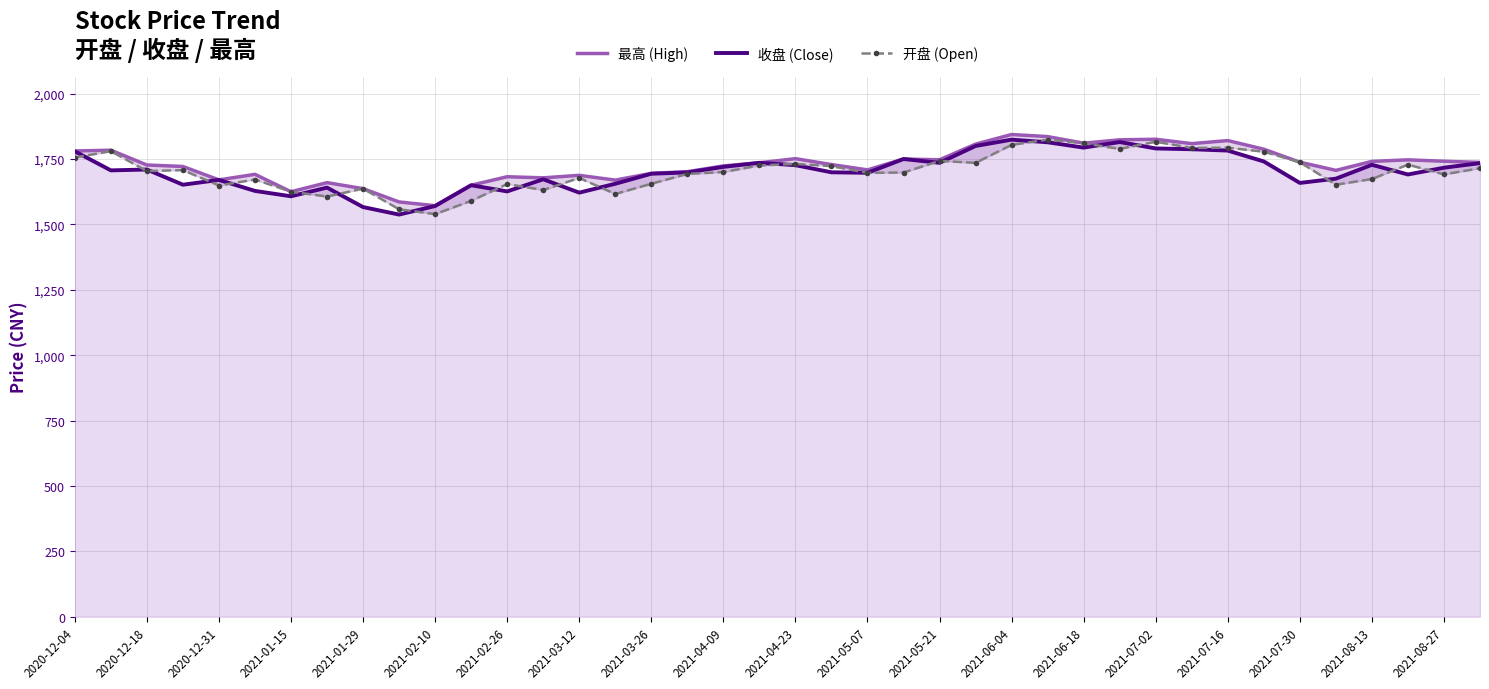

What is the lowest value of the 收盘 (Close) series?

1537.4